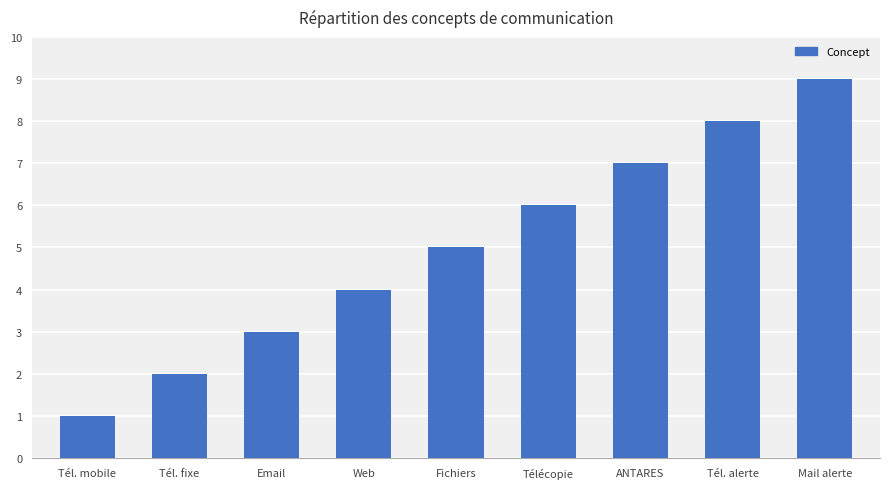

Which label corresponds to the smallest value in the chart?

Tél. mobile